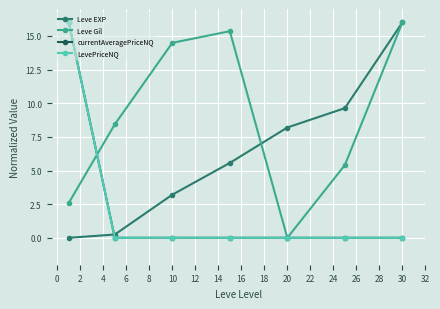

True or false: currentAveragePriceNQ and Leve EXP cross at least once.

True